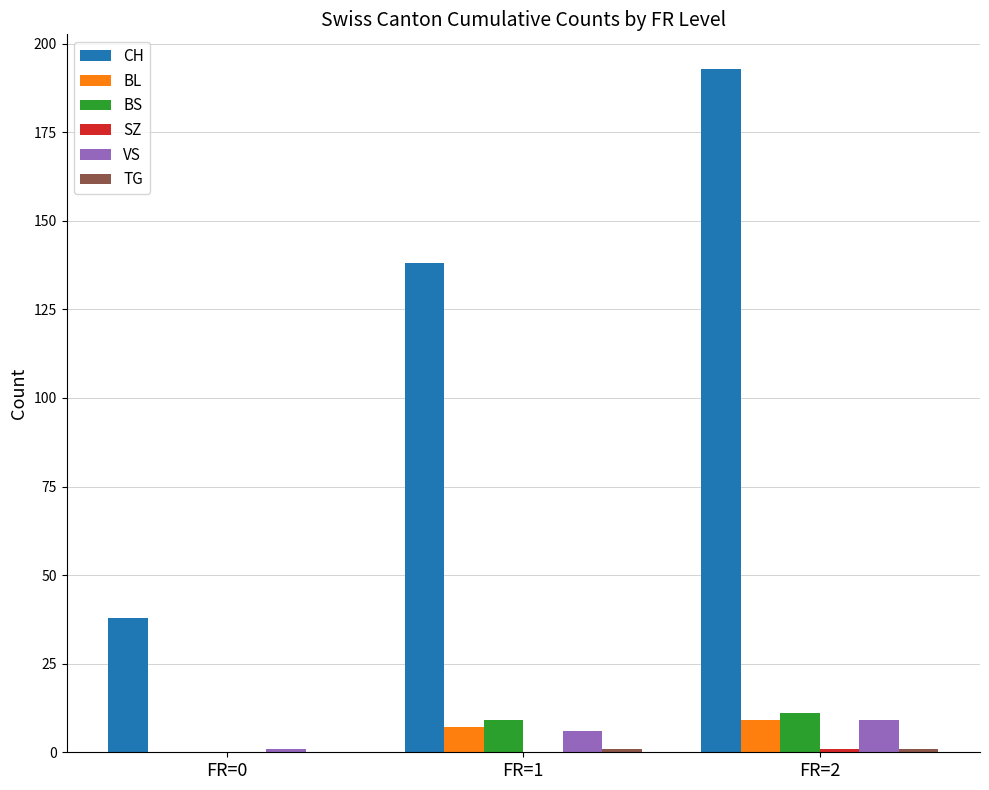

The value of CH at FR=1 is 138. True or false?

True